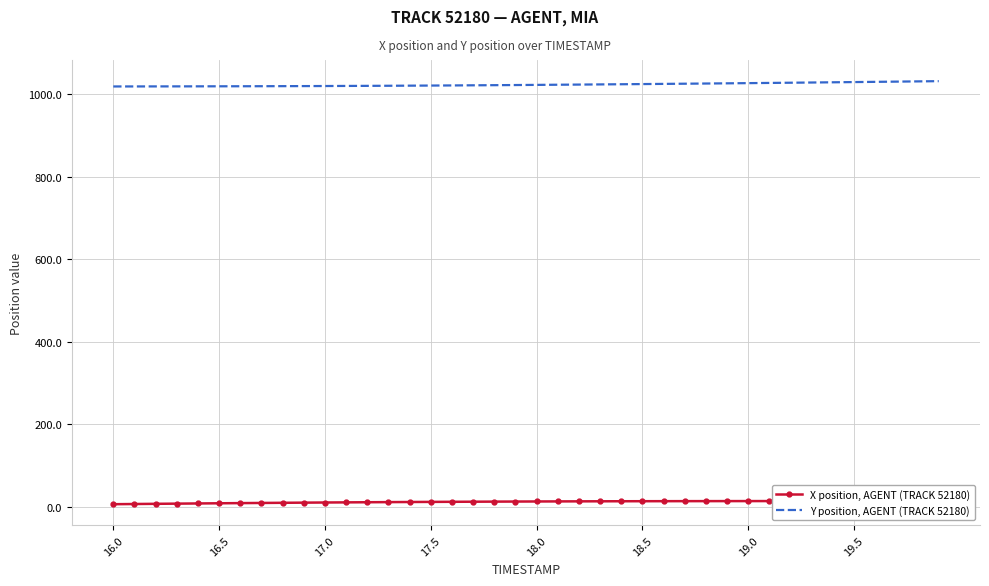

True or false: Y position, AGENT (TRACK 52180) and X position, AGENT (TRACK 52180) cross at least once.

False